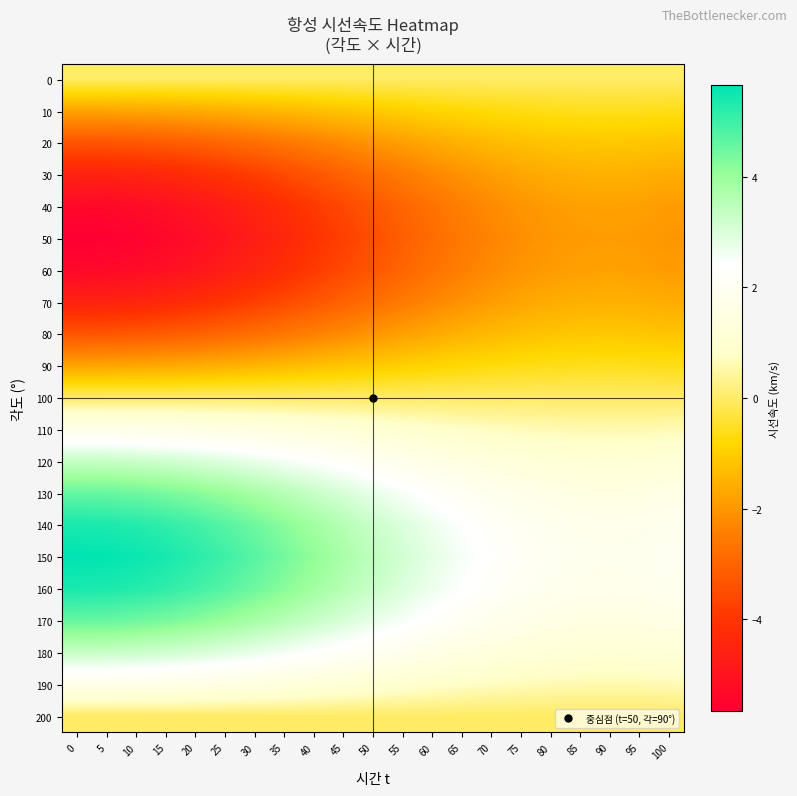

At 80, list the series in order from smallest to largest.

50, 60, 40, 70, 30, 80, 20, 90, 10, 200, 100, 0, 190, 110, 180, 120, 170, 130, 140, 160, 150